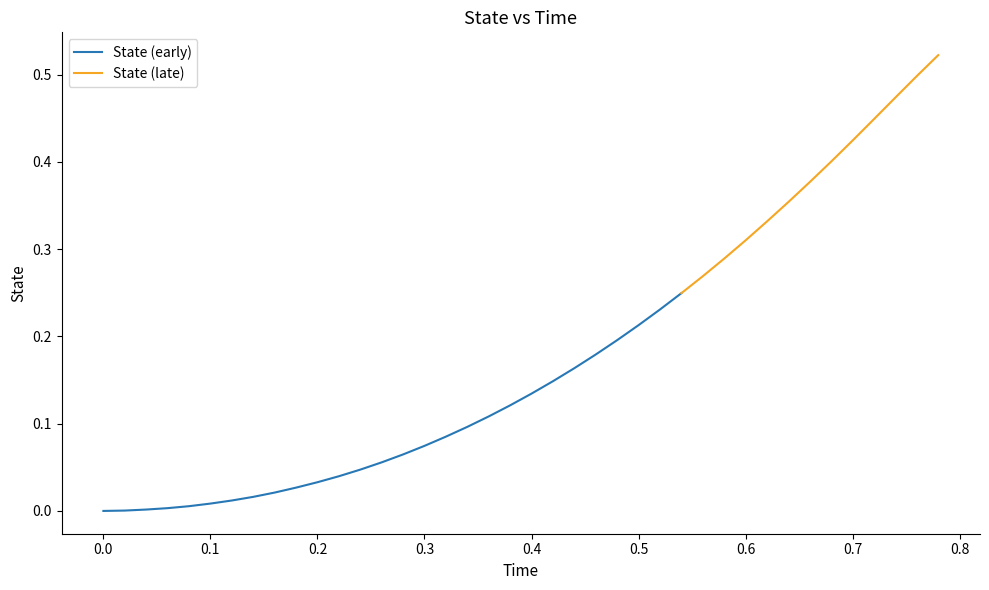

Rank the categories by value from lowest to highest.

0.0, 0.02, 0.04, 0.06, 0.08, 0.1, 0.12, 0.14, 0.16, 0.18, 0.2, 0.22, 0.24, 0.26, 0.28, 0.3, 0.32, 0.34, 0.36, 0.38, 0.4, 0.42, 0.44, 0.46, 0.48, 0.5, 0.52, 0.54, 0.56, 0.58, 0.6, 0.62, 0.64, 0.66, 0.68, 0.7, 0.72, 0.74, 0.76, 0.78